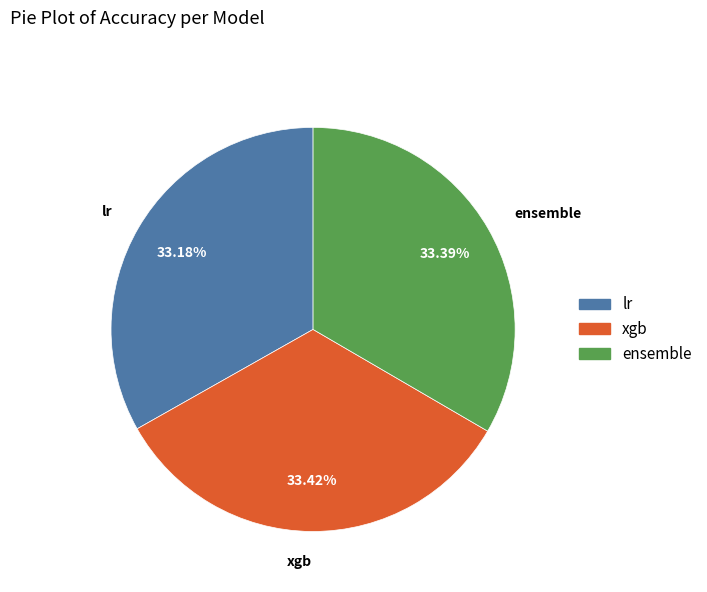

What portion of the pie excludes ensemble?

66.6%